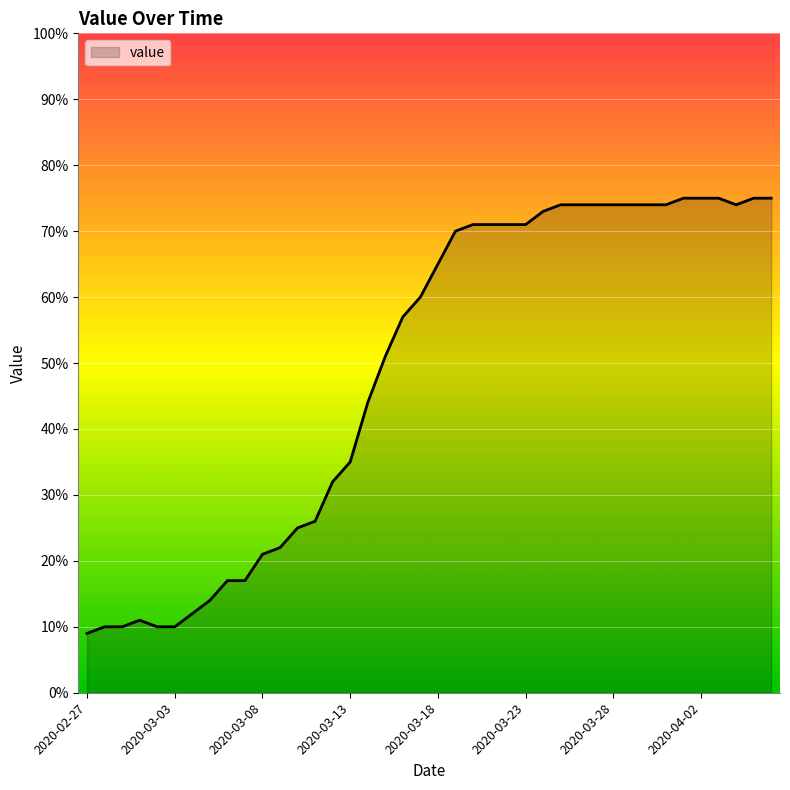

What is the difference between the maximum and minimum values?

66